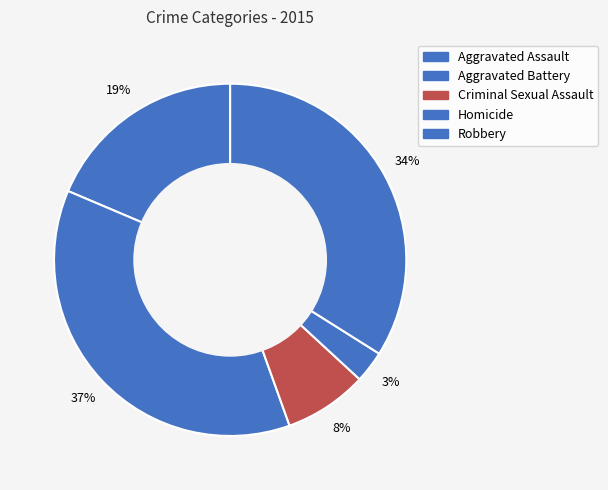

What is the ratio of the value at Homicide to the value at Aggravated Battery?

0.1